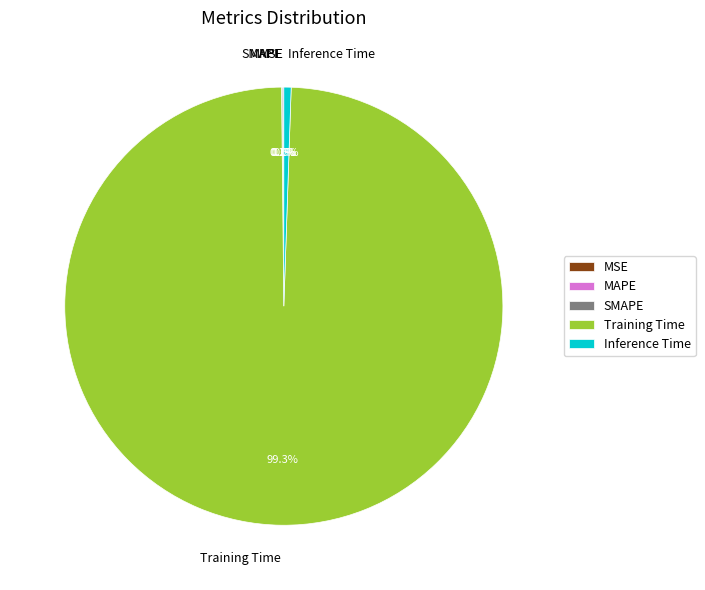

Is Training Time the majority of the pie?

Yes